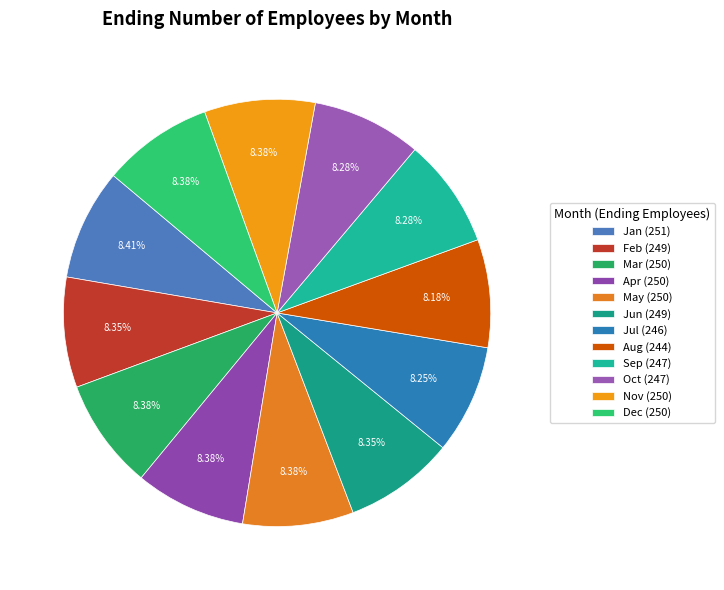

Which slice is the smallest?

Aug